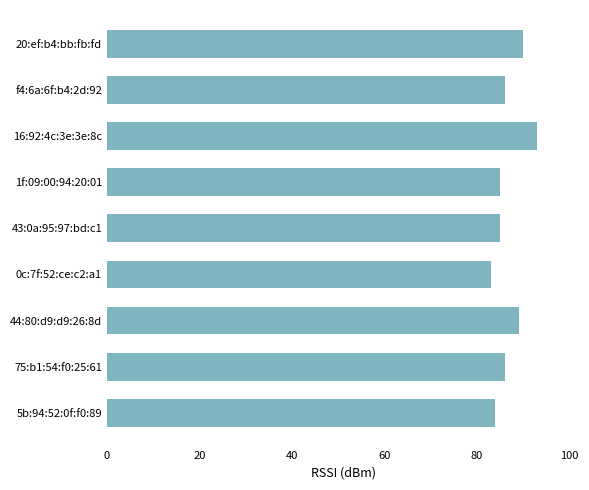

What is the difference between the second highest and second lowest values?

6